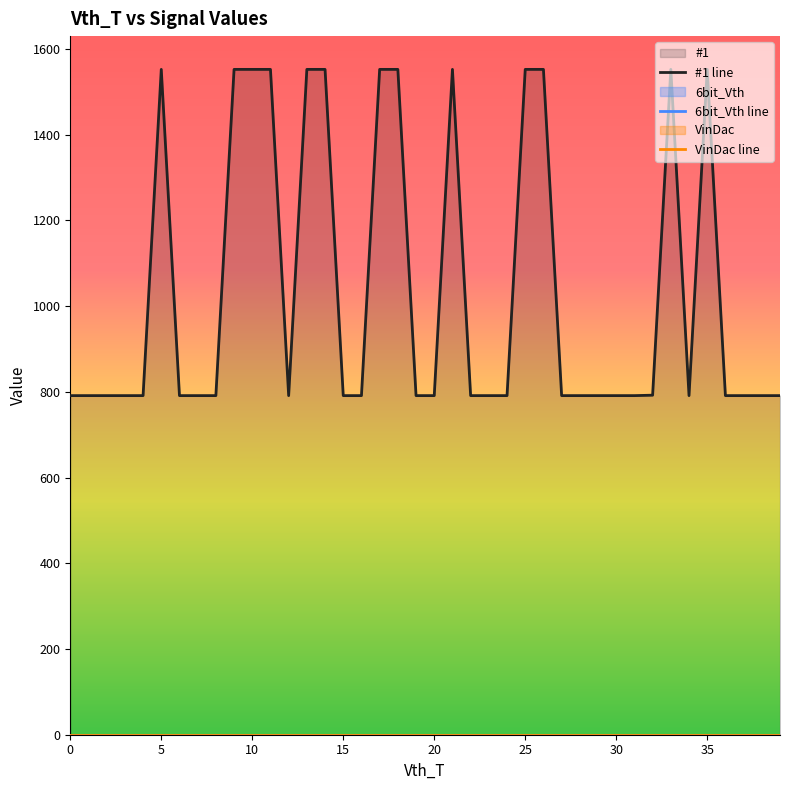

What is the sum of all #1 line values?

41534